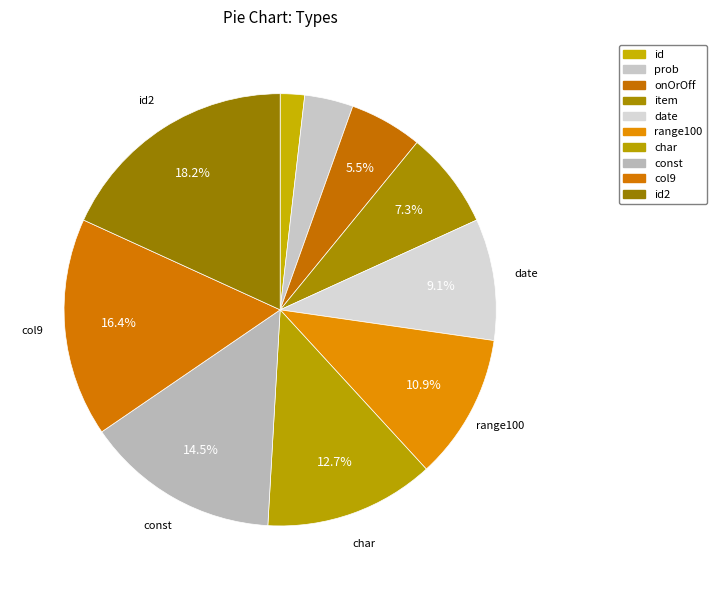

Which category has the smallest portion of the pie?

id